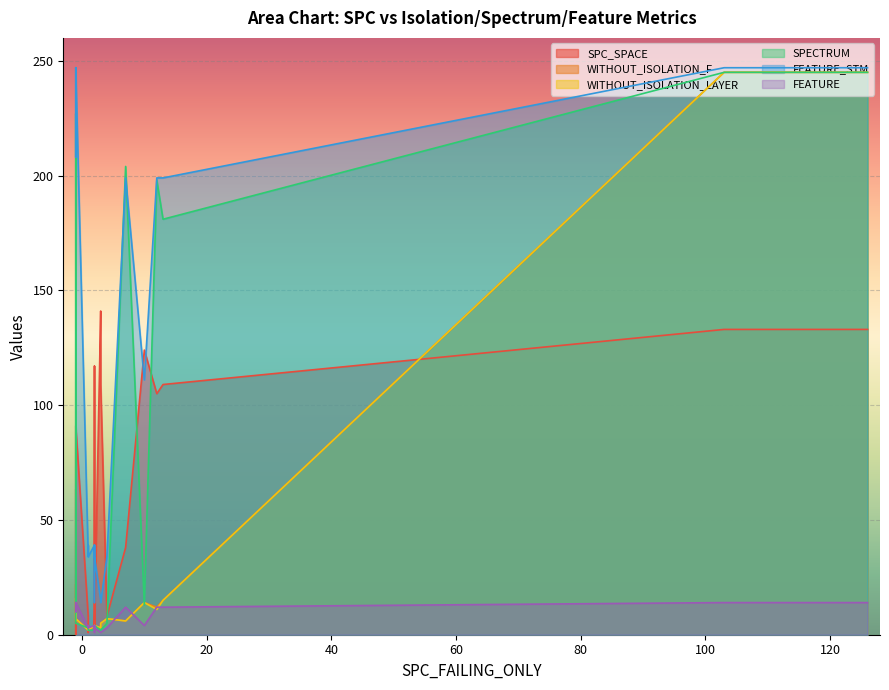

What are all the series names shown in the legend?

SPC_SPACE, WITHOUT_ISOLATION_F, WITHOUT_ISOLATION_LAYER, SPECTRUM, FEATURE_STM, FEATURE